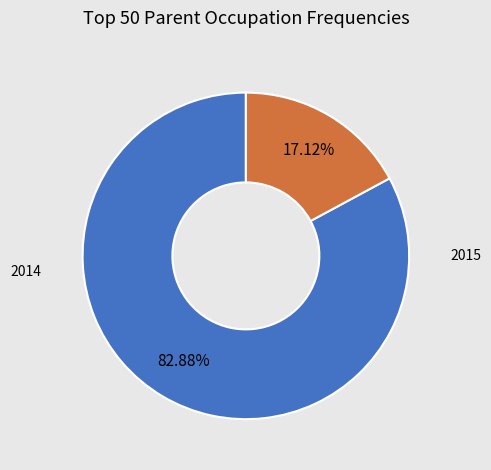

Count the number of slices in the pie.

2